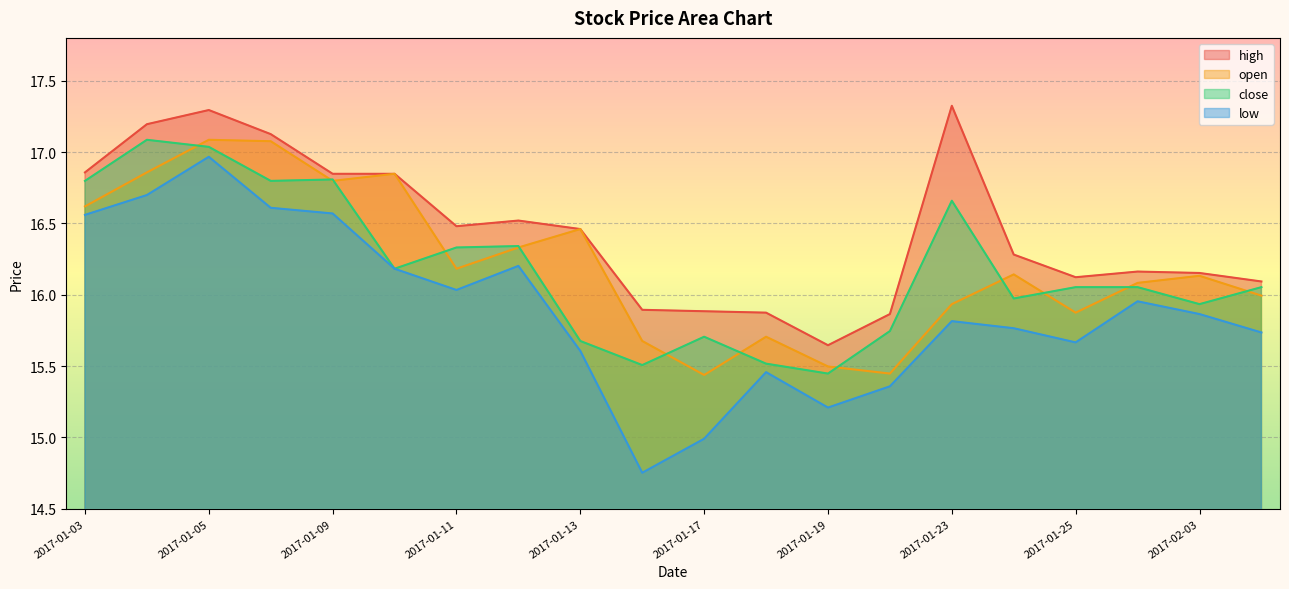

What is the approximate value of high at 2017-01-19?

15.6